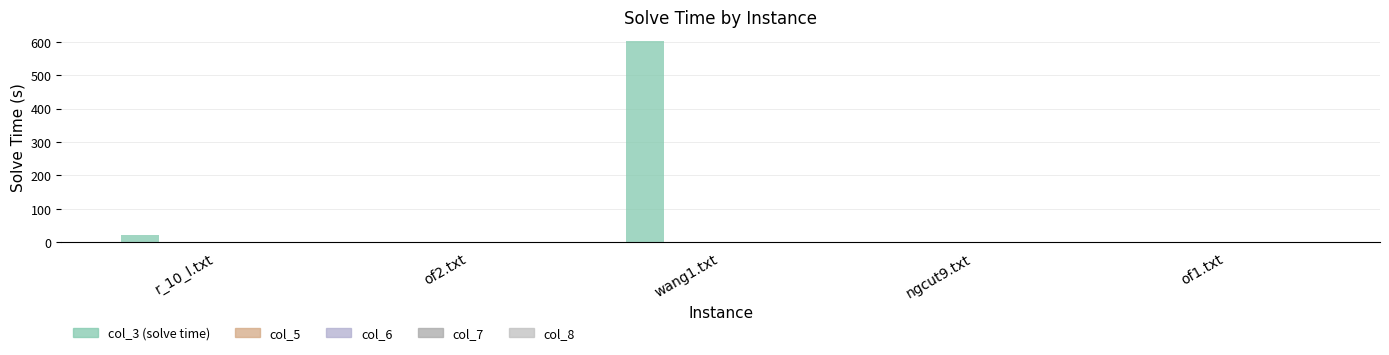

How many series are shown in this chart?

1